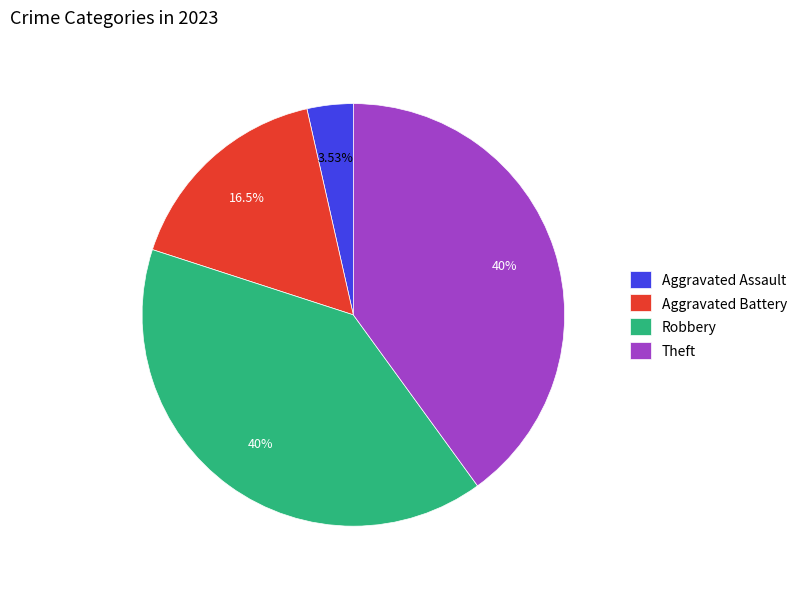

How much of the chart is everything except Aggravated Assault?

96.5%